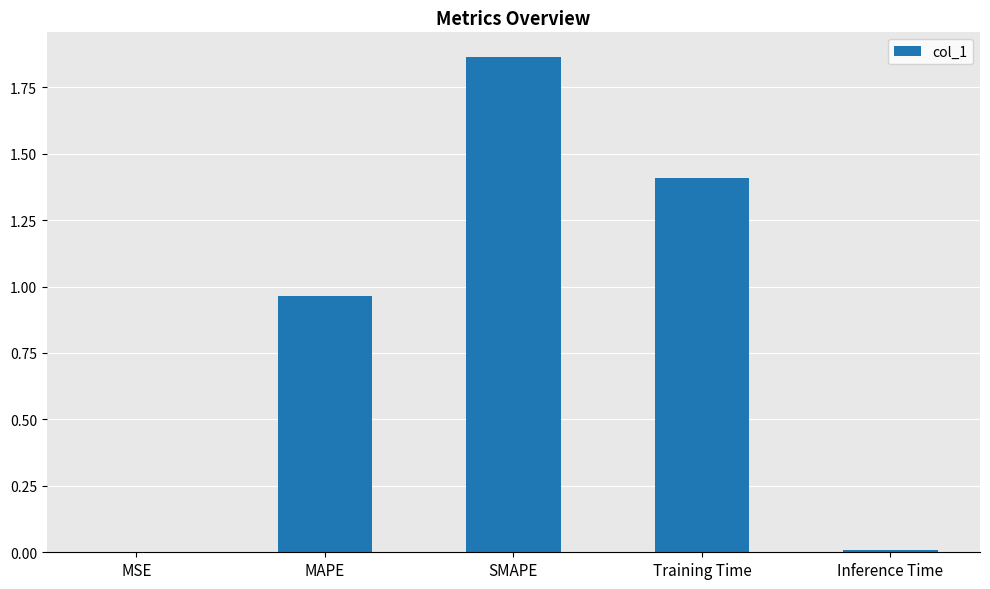

How many series are shown in this chart?

1